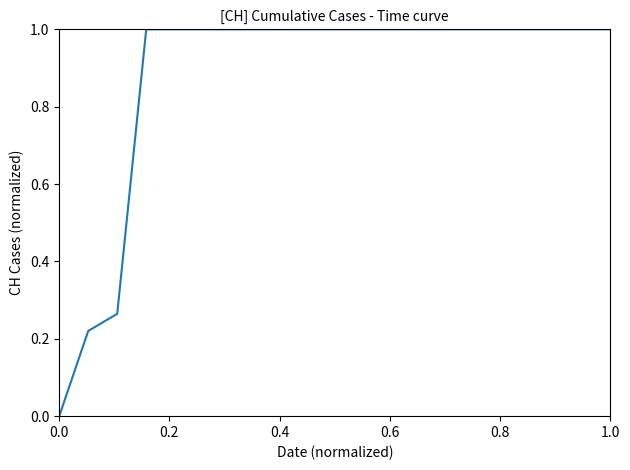

What is the difference between the maximum and minimum values?

1.0